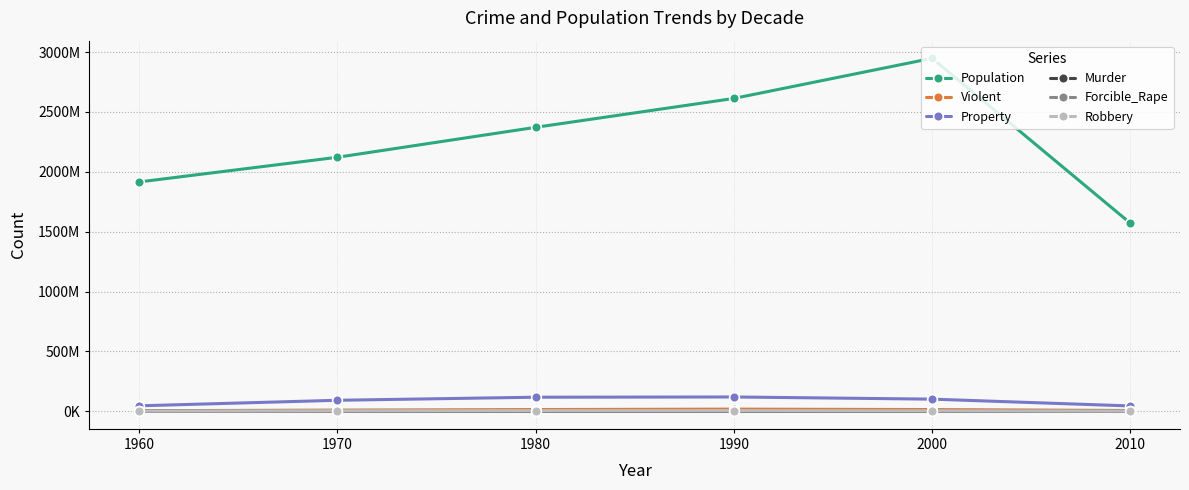

Where does the Violent series first go above 13968056?

1980